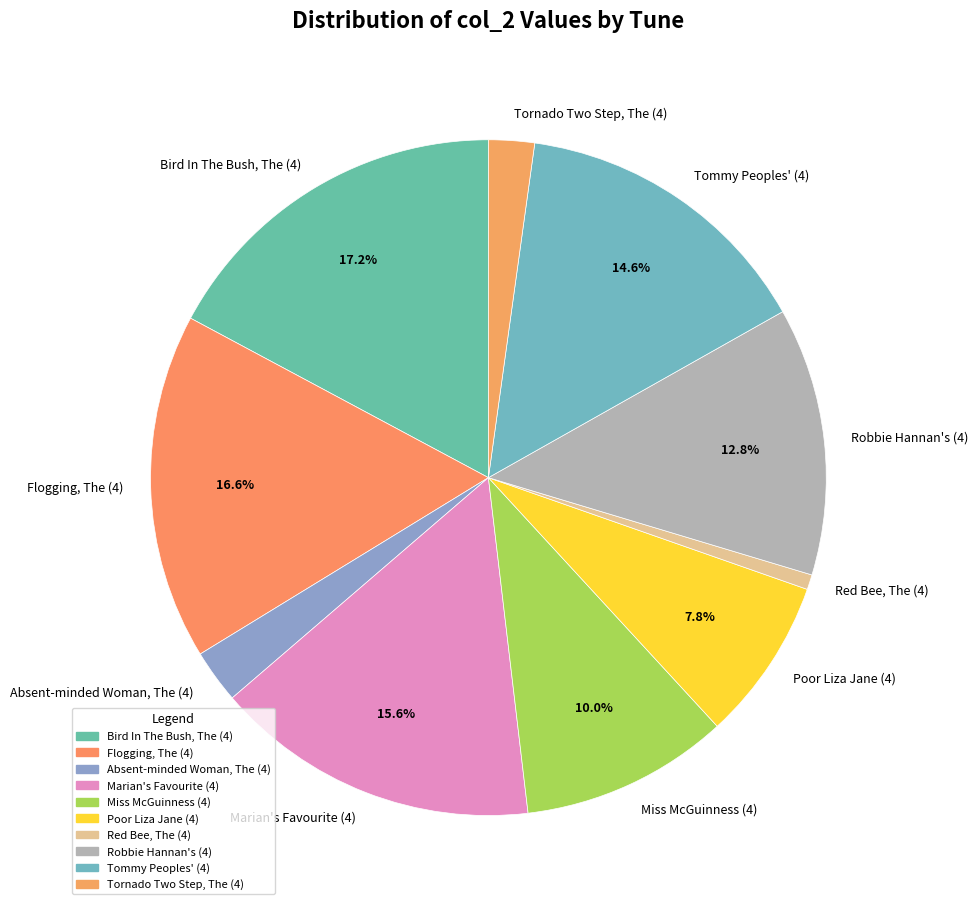

To the nearest percent, what is the difference between the Absent-minded Woman, The (4) and Robbie Hannan's (4) slice percentages?

10%